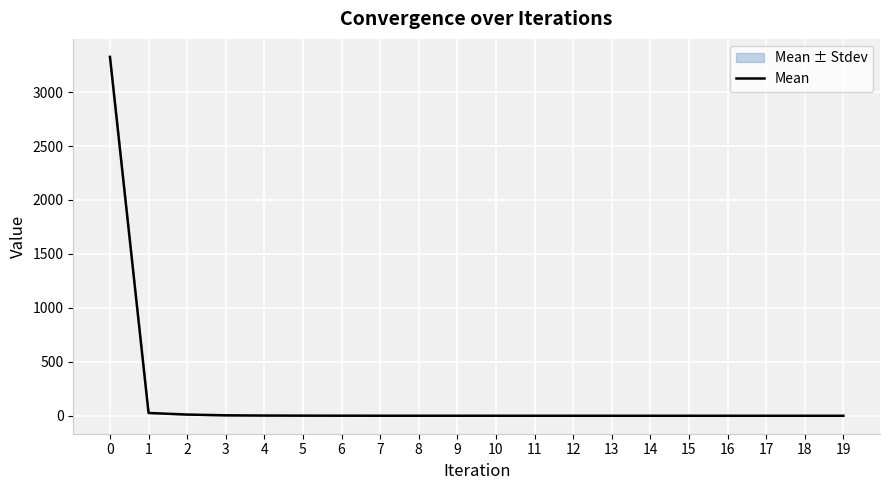

Reading left to right, extract all data points from this chart.

0=3326.9	1=26.2	2=11.3	3=4.4	4=2.3	5=1.3	6=0.8	7=0.6	8=0.4	9=0.3	10=0.2	11=0.2	12=0.1	13=0.1	14=0.1	15=0.1	16=0.1	17=0.1	18=0.1	19=0.1